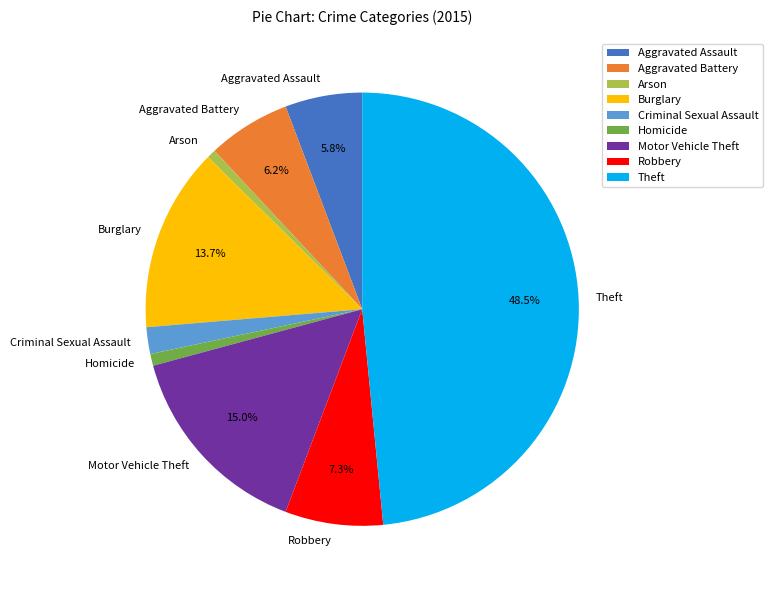

Which slice is the largest?

Theft